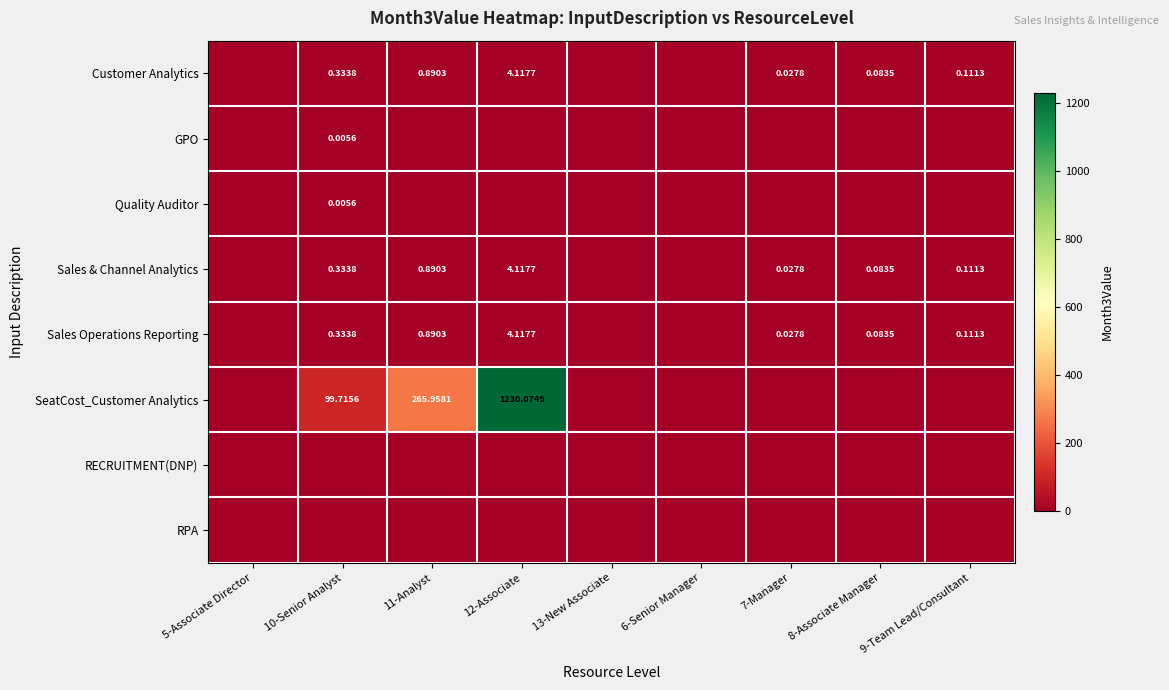

True or false: RECRUITMENT(DNP) has a value of 0.0 at 13-New Associate.

True